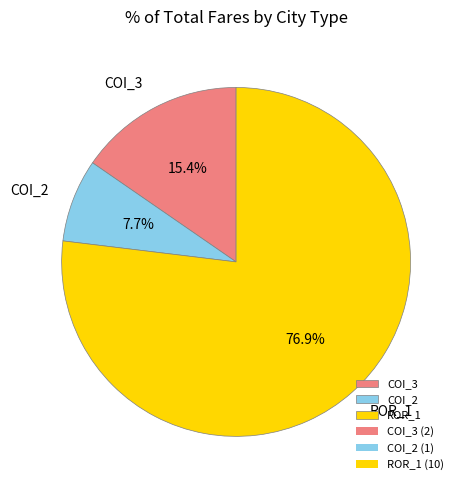

Which category has the biggest portion of the pie?

ROR_1